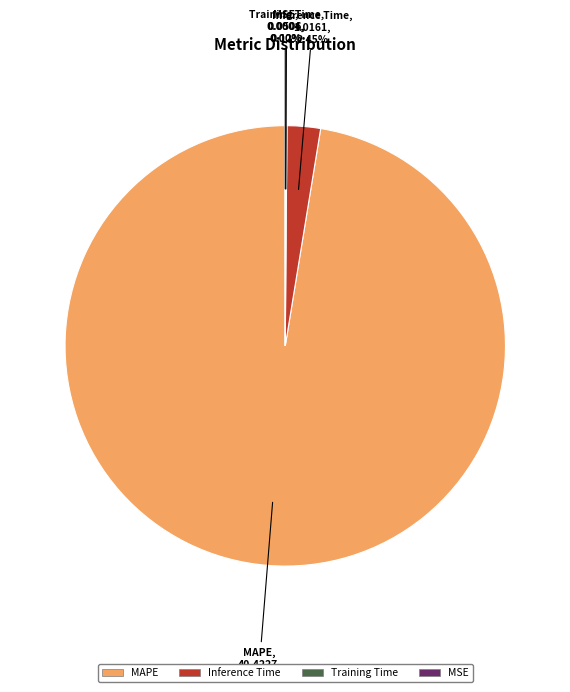

Is there a majority slice in this chart?

Yes